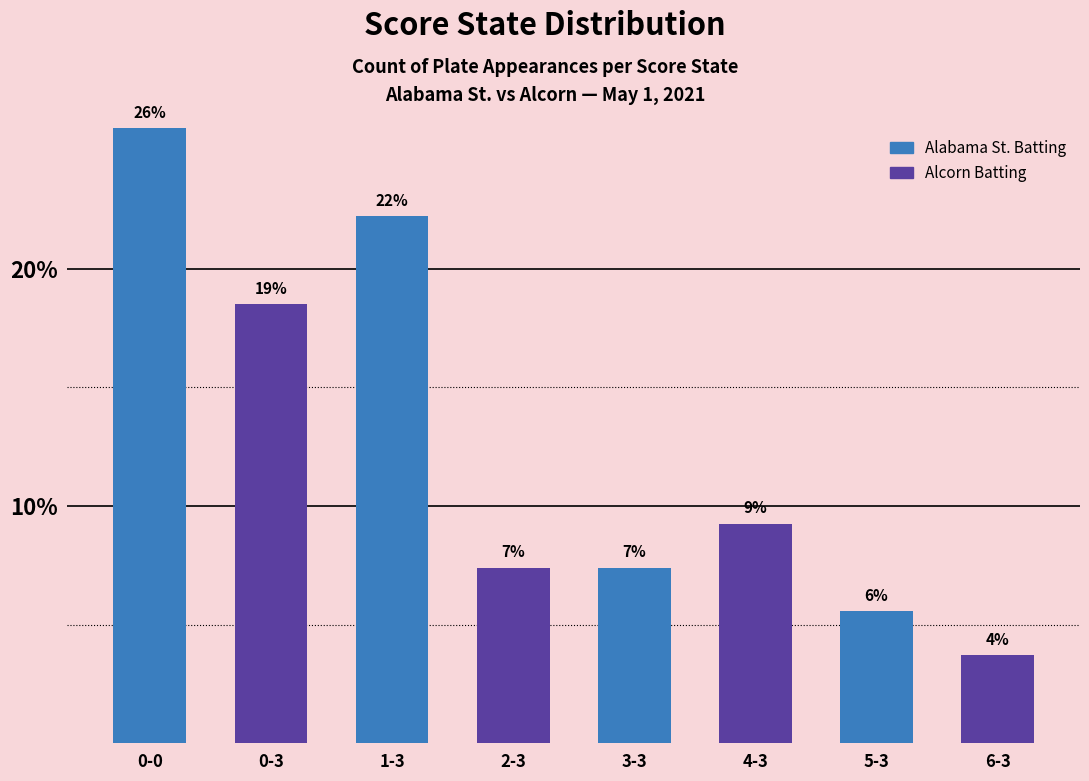

List the labels in order of value, smallest first.

6-3, 5-3, 2-3, 3-3, 4-3, 0-3, 1-3, 0-0